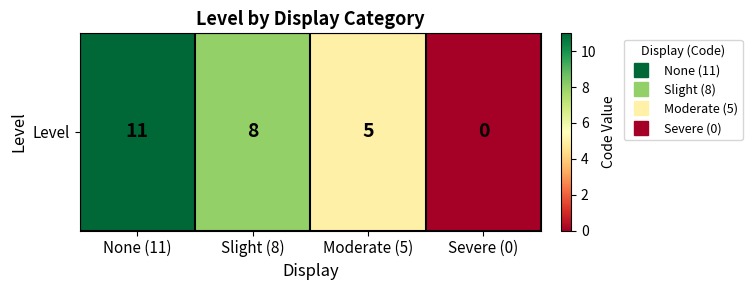

The chart shows a value of 8 at Slight (8). True or false?

True